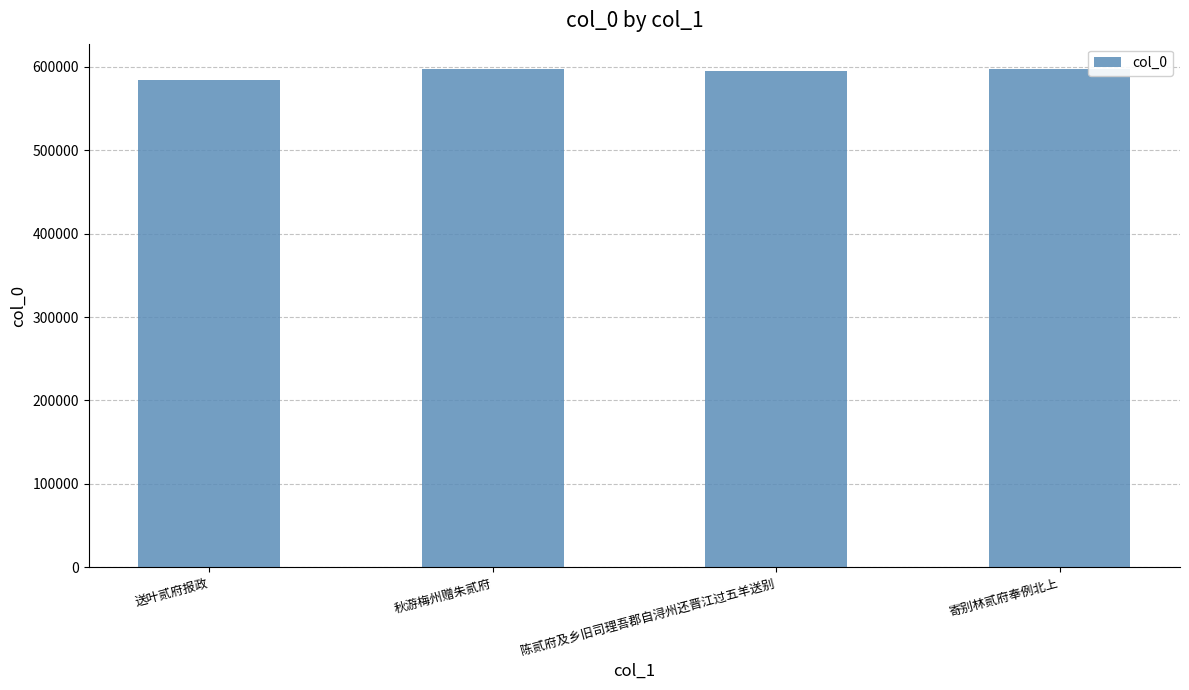

Approximately how many times larger is the value at 秋游梅州赠朱贰府 compared to 寄别林贰府奉例北上?

1.0